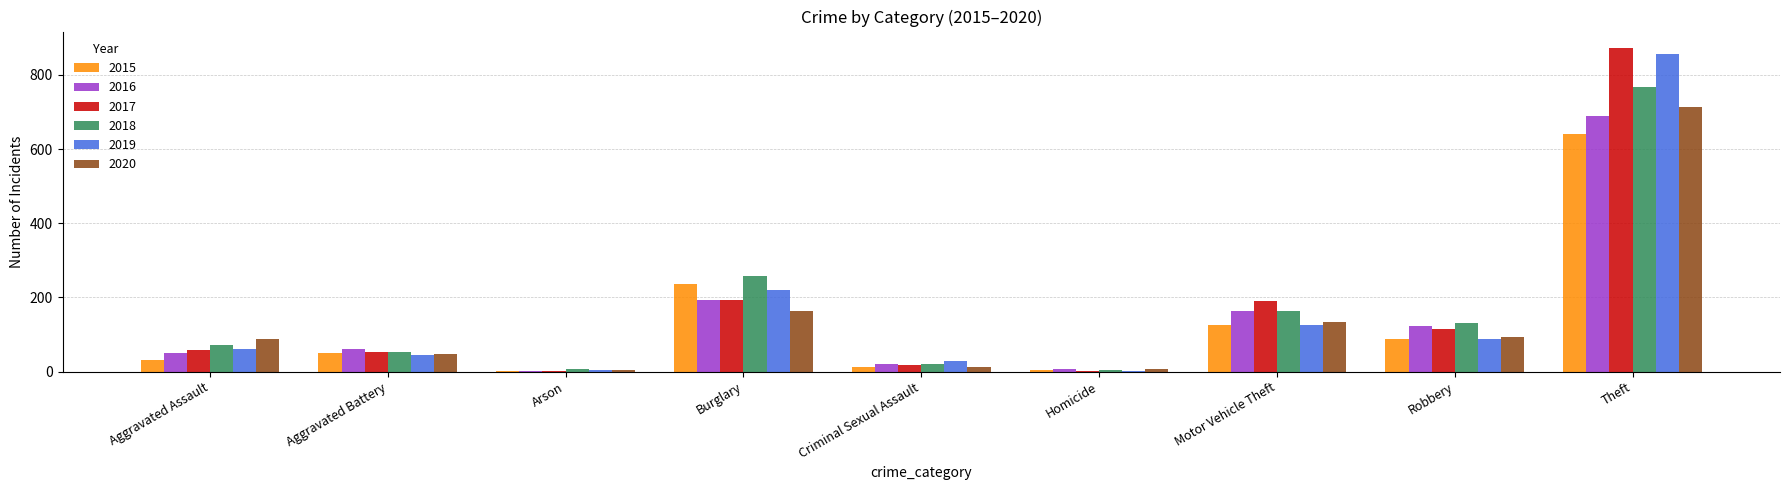

At which label does 2016 reach its peak?

Theft